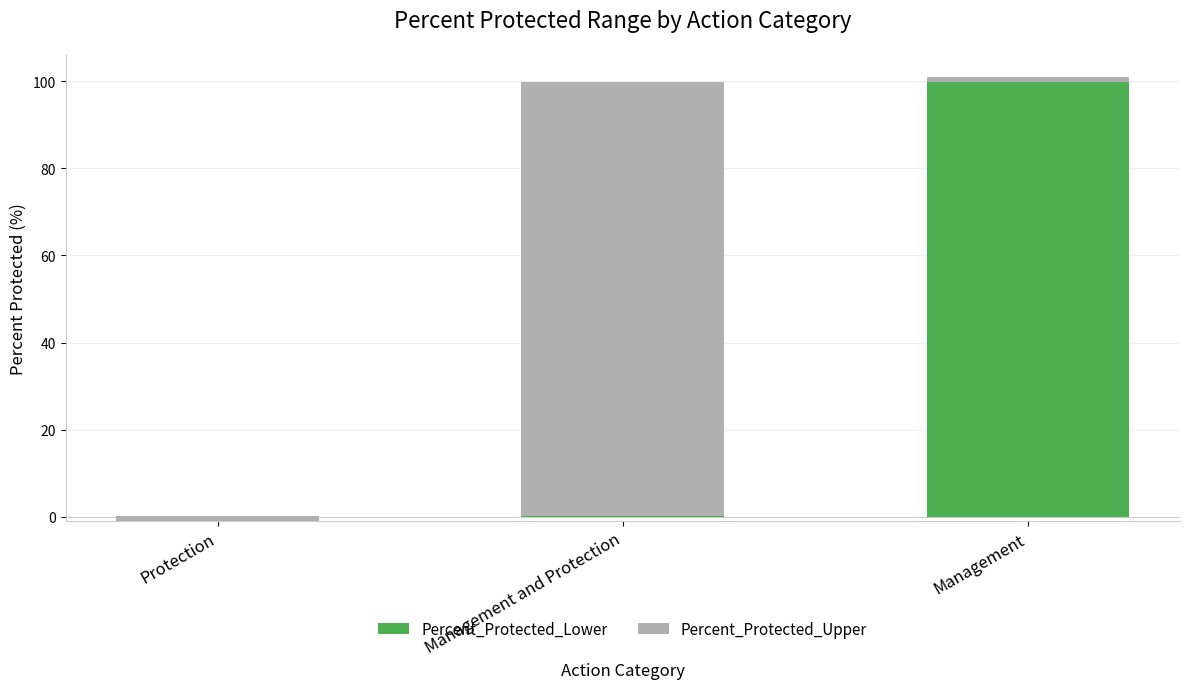

Between Management and Management and Protection, which is larger?

Management